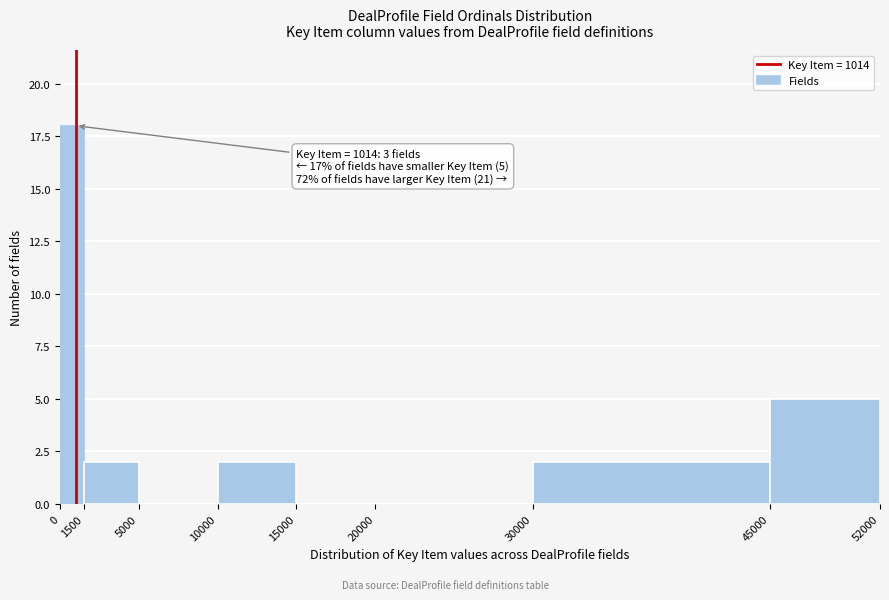

Which range on the x-axis has the tallest bar?

0 to 1500